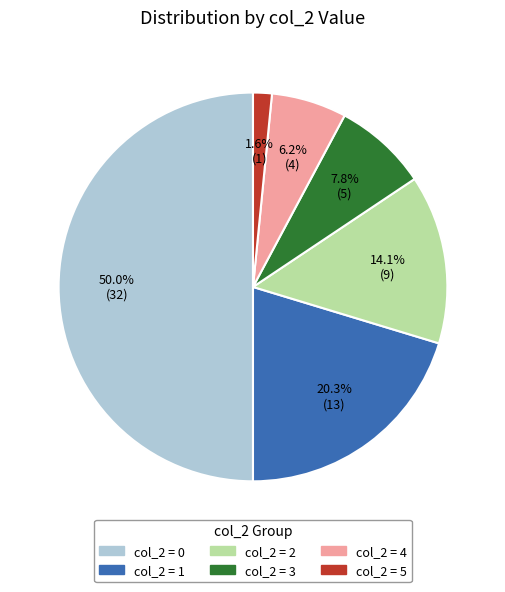

Count the number of slices in the pie.

6